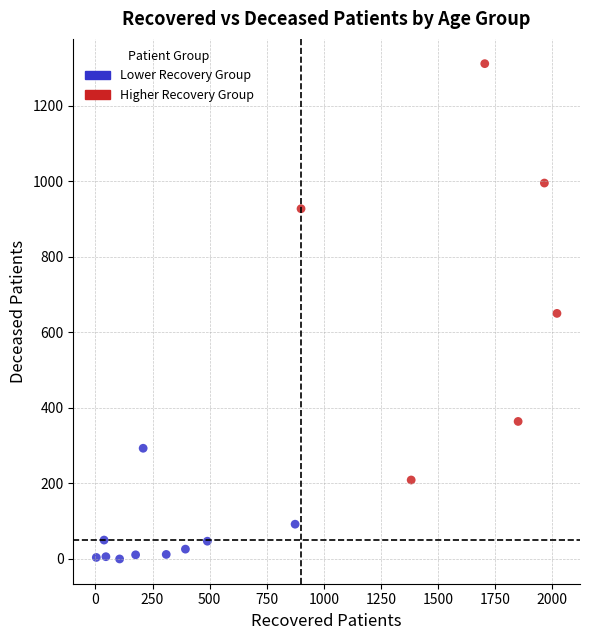

Which series contains the lowest Y value?

Lower Recovery Group